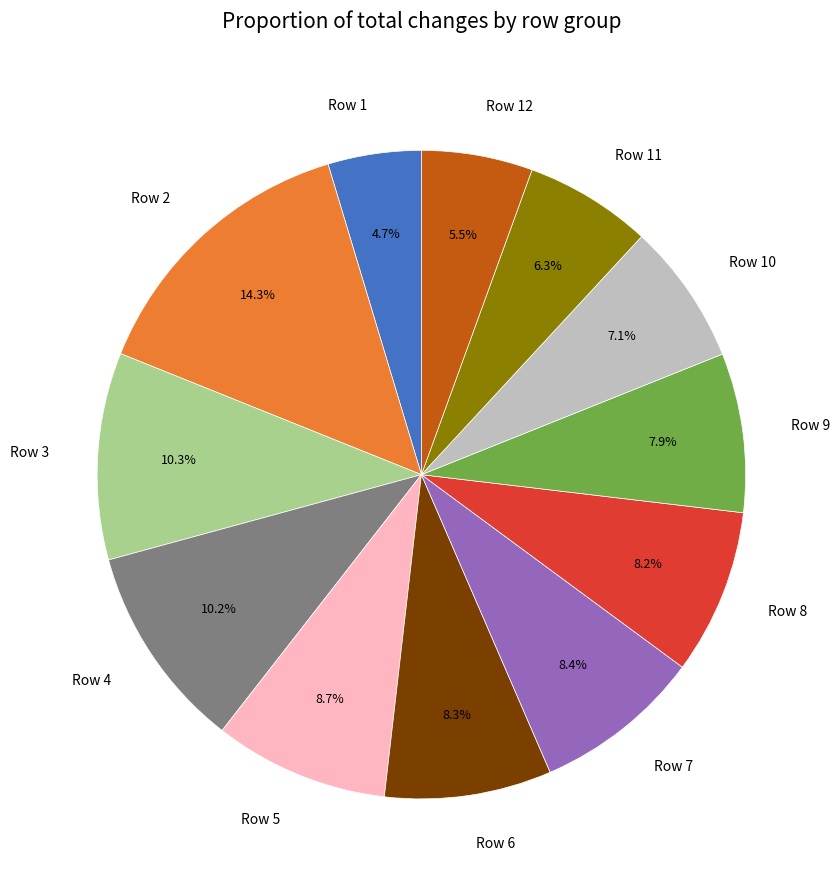

True or false: Row 1 accounts for 5% of the total.

True